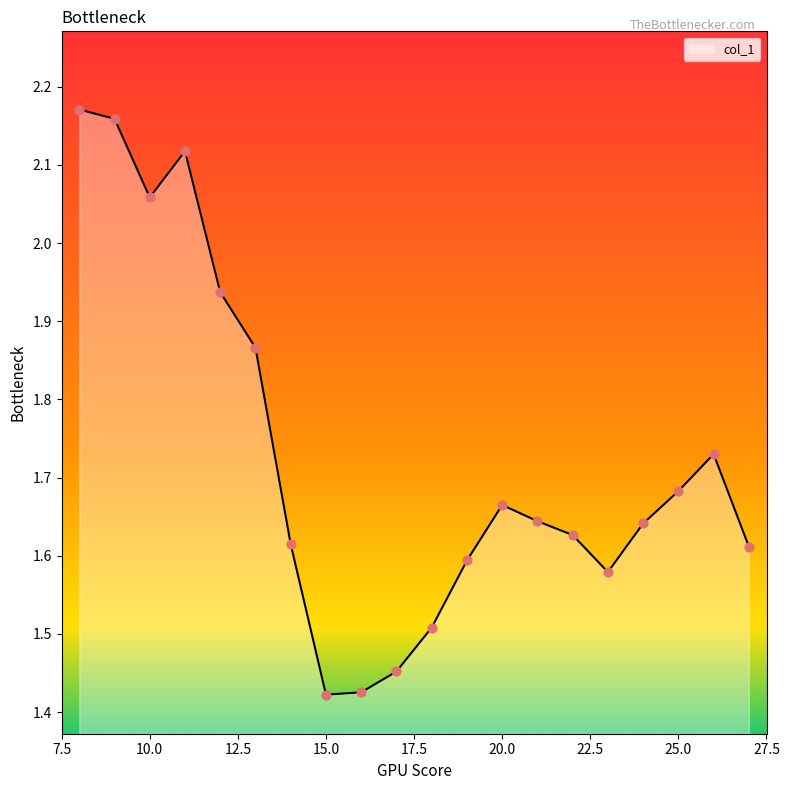

What is the difference between the maximum and minimum values?

0.7